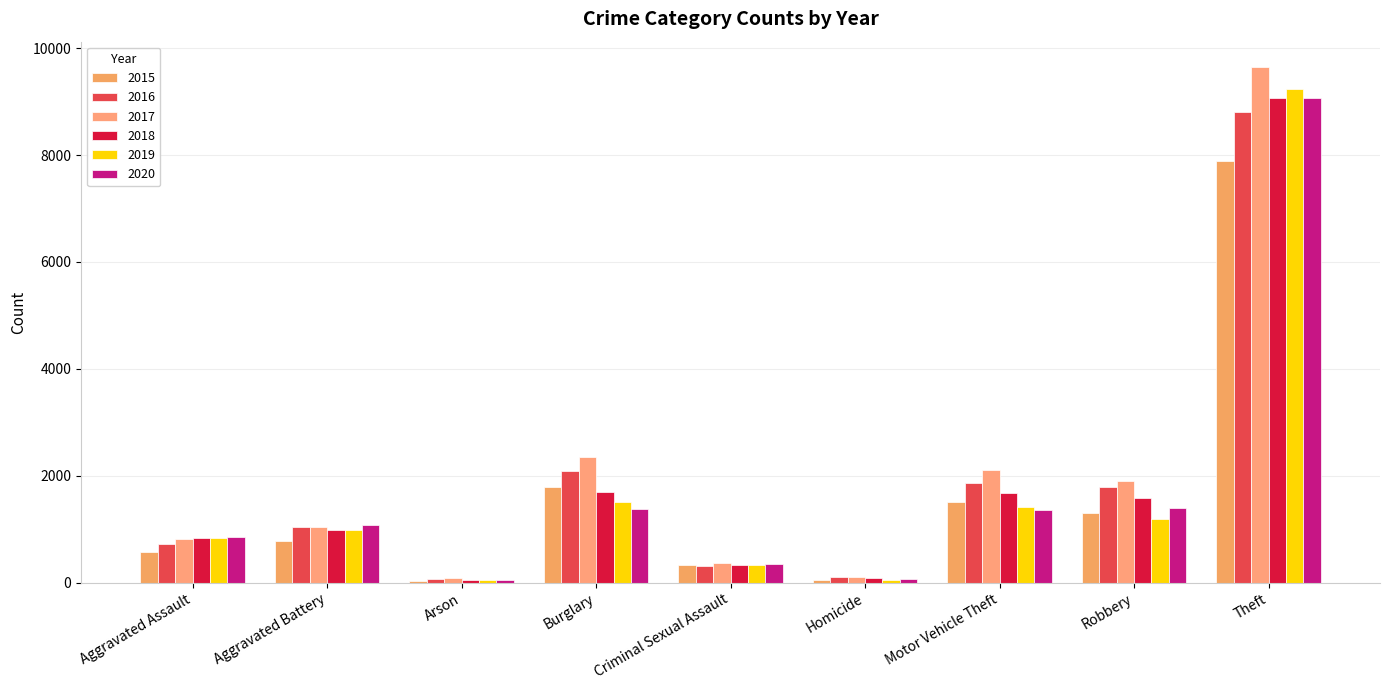

Reading left to right, list all the values displayed in this chart.

2015: Aggravated Assault=576	Aggravated Battery=788	Arson=37	Burglary=1790	Criminal Sexual Assault=327	Homicide=51	Motor Vehicle Theft=1518	Robbery=1297	Theft=7897
2016: Aggravated Assault=723	Aggravated Battery=1045	Arson=72	Burglary=2086	Criminal Sexual Assault=315	Homicide=106	Motor Vehicle Theft=1874	Robbery=1786	Theft=8798
2017: Aggravated Assault=811	Aggravated Battery=1046	Arson=80	Burglary=2346	Criminal Sexual Assault=376	Homicide=103	Motor Vehicle Theft=2104	Robbery=1902	Theft=9638
2018: Aggravated Assault=831	Aggravated Battery=983	Arson=43	Burglary=1699	Criminal Sexual Assault=330	Homicide=85	Motor Vehicle Theft=1674	Robbery=1587	Theft=9073
2019: Aggravated Assault=839	Aggravated Battery=985	Arson=52	Burglary=1516	Criminal Sexual Assault=324	Homicide=50	Motor Vehicle Theft=1417	Robbery=1195	Theft=9236
2020: Aggravated Assault=853	Aggravated Battery=1083	Arson=55	Burglary=1388	Criminal Sexual Assault=343	Homicide=78	Motor Vehicle Theft=1362	Robbery=1395	Theft=9061